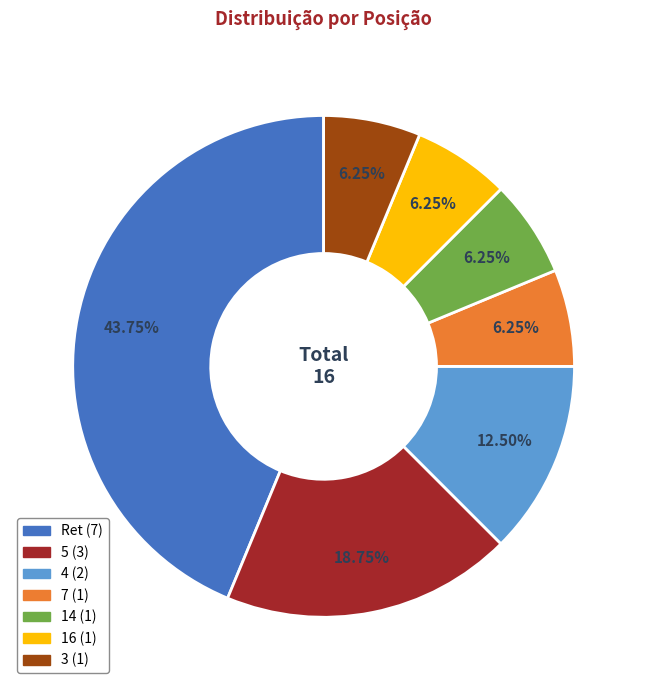

How many segments does this pie chart have?

7